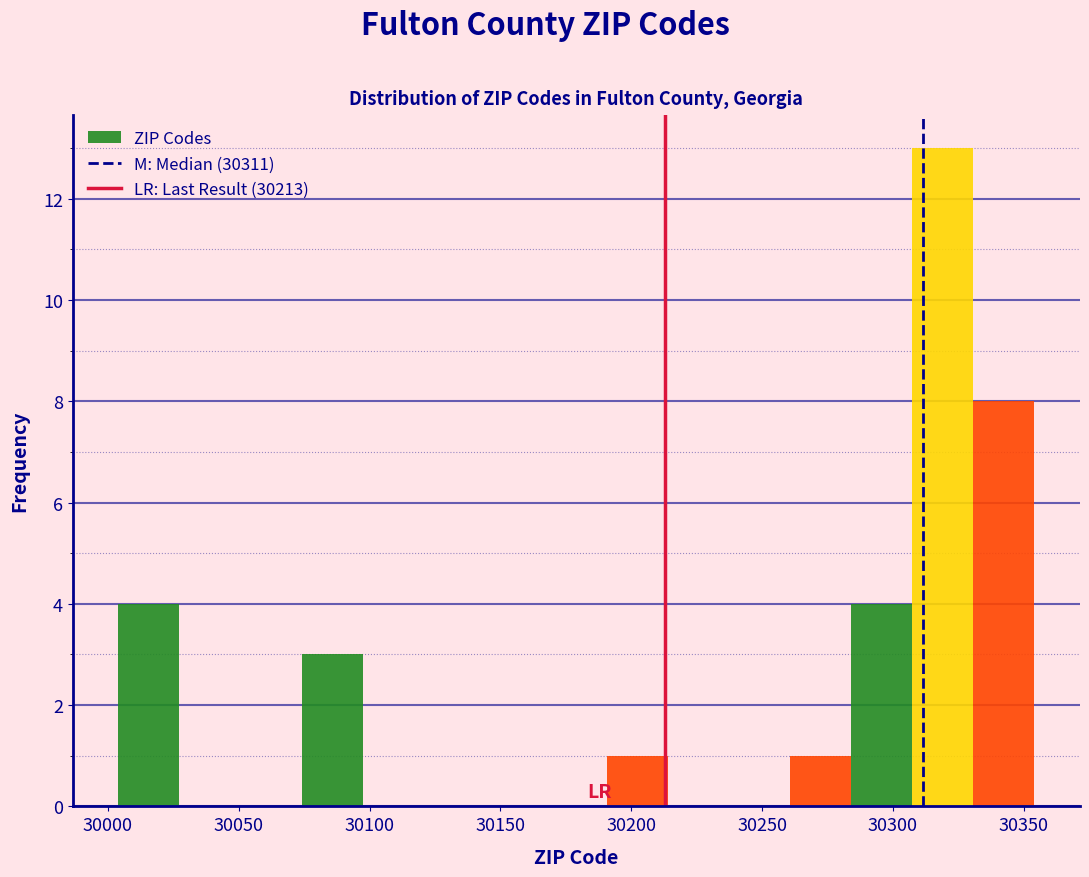

Reading left to right, list every bar in this chart as the range it spans on the x-axis followed by its height. Neither the bar edges nor the heights are printed on the chart, so give them approximately, as read against the axes.

30005 to 30025: 4
30025 to 30050: 0
30050 to 30075: 0
30075 to 30095: 3
30095 to 30120: 0
30120 to 30145: 0
30145 to 30165: 0
30165 to 30190: 0
30190 to 30215: 1
30215 to 30235: 0
30235 to 30260: 0
30260 to 30285: 1
30285 to 30305: 4
30305 to 30330: 13
30330 to 30355: 8